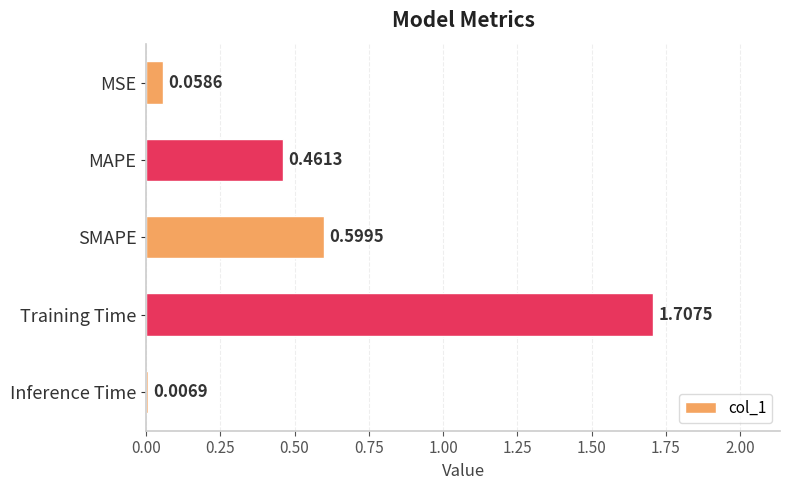

What is the difference between the maximum and minimum values?

1.7